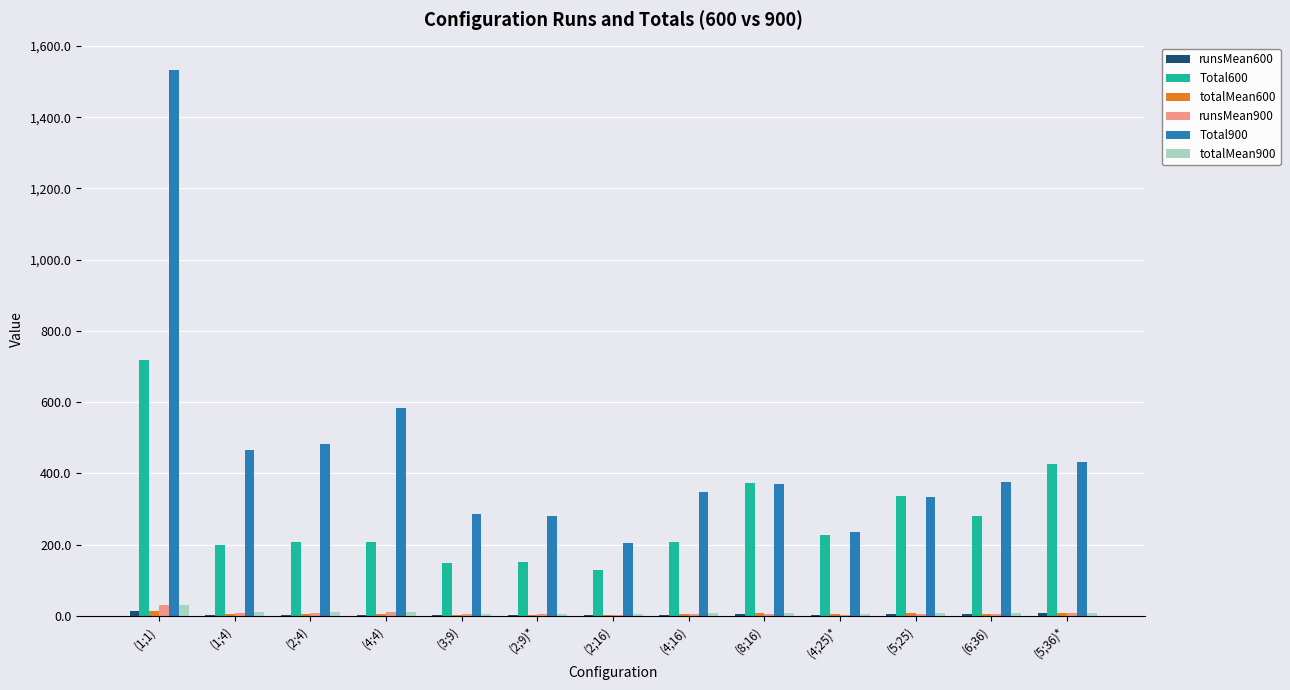

The value of Total600 at (6;36) is 478.2. True or false?

False